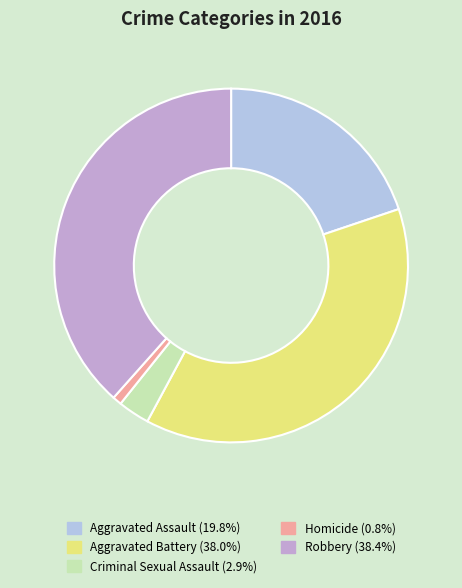

Combined, do Robbery and Aggravated Assault account for over 50%?

Yes